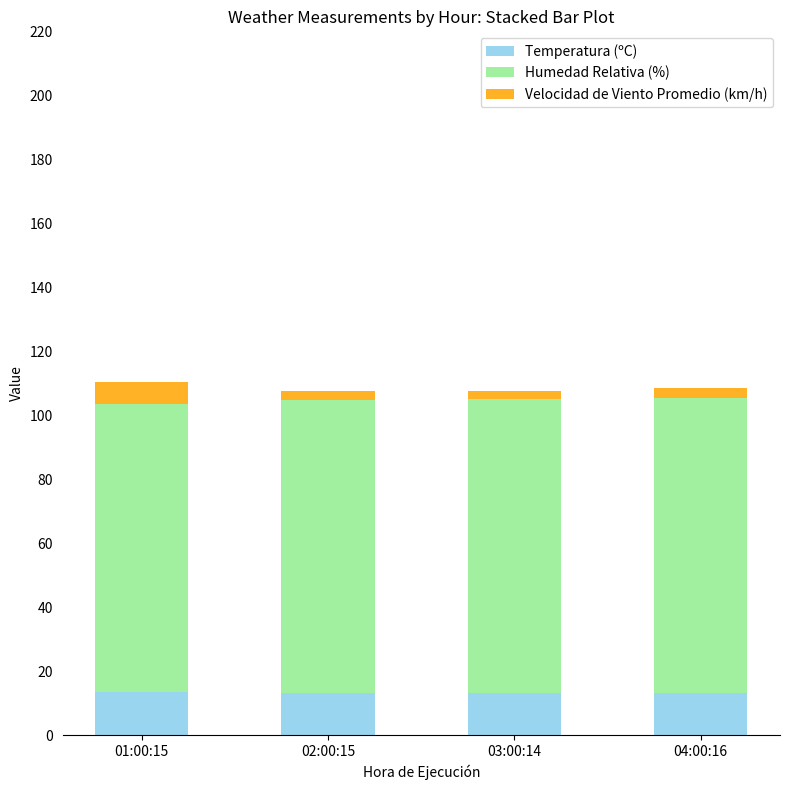

The Temperatura (ºC) series shows 5.3 at 04:00:16. True or false?

False